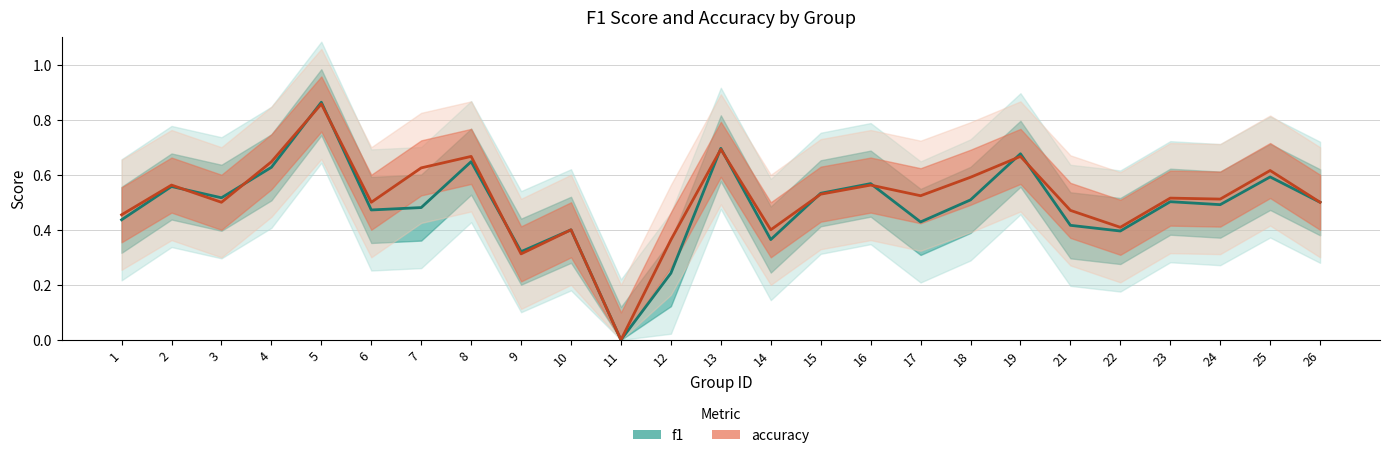

The value of accuracy at 21 is 0.5. True or false?

True